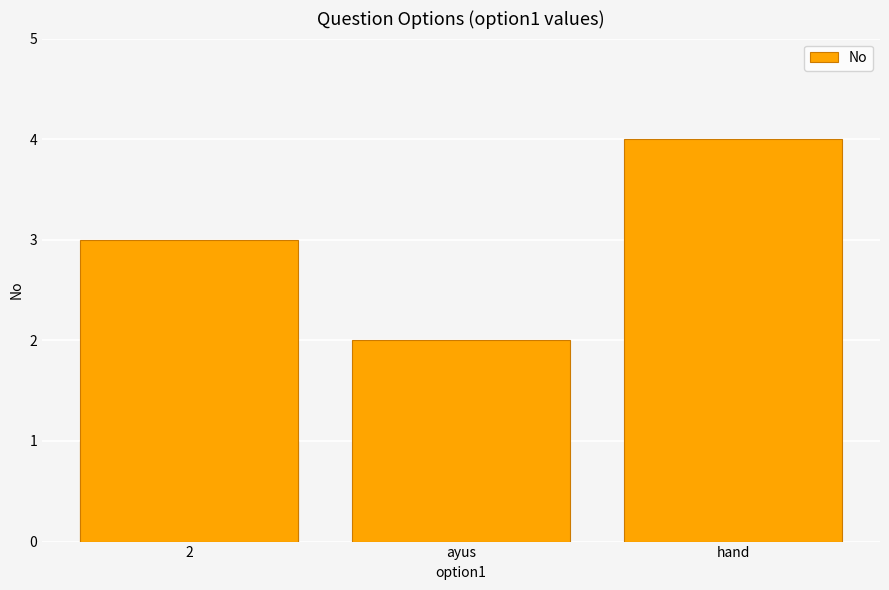

The value at ayus is 2. True or false?

True